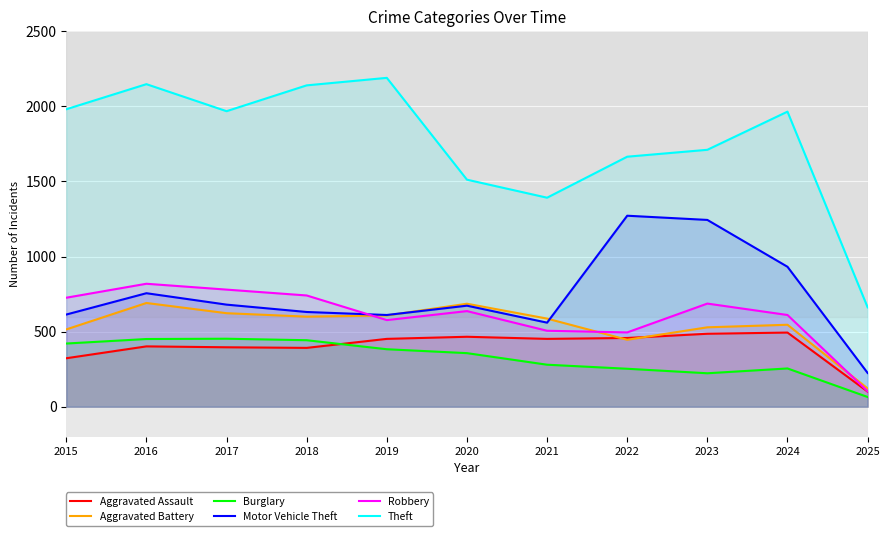

How many distinct data groups are displayed?

6